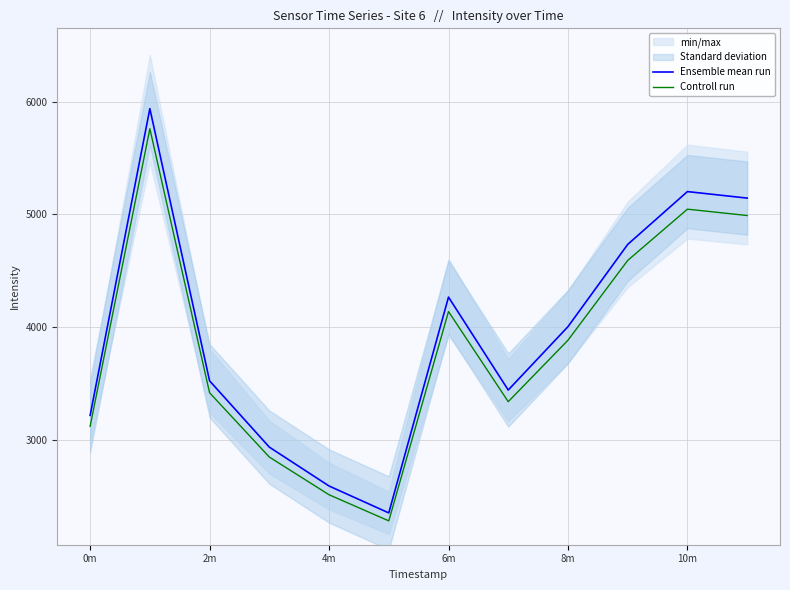

What is the approximate value of Controll run at 2m?

3417.3